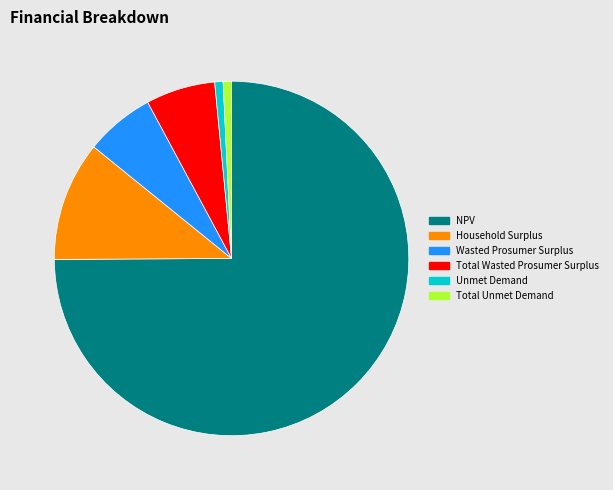

Does any single category account for the majority?

Yes